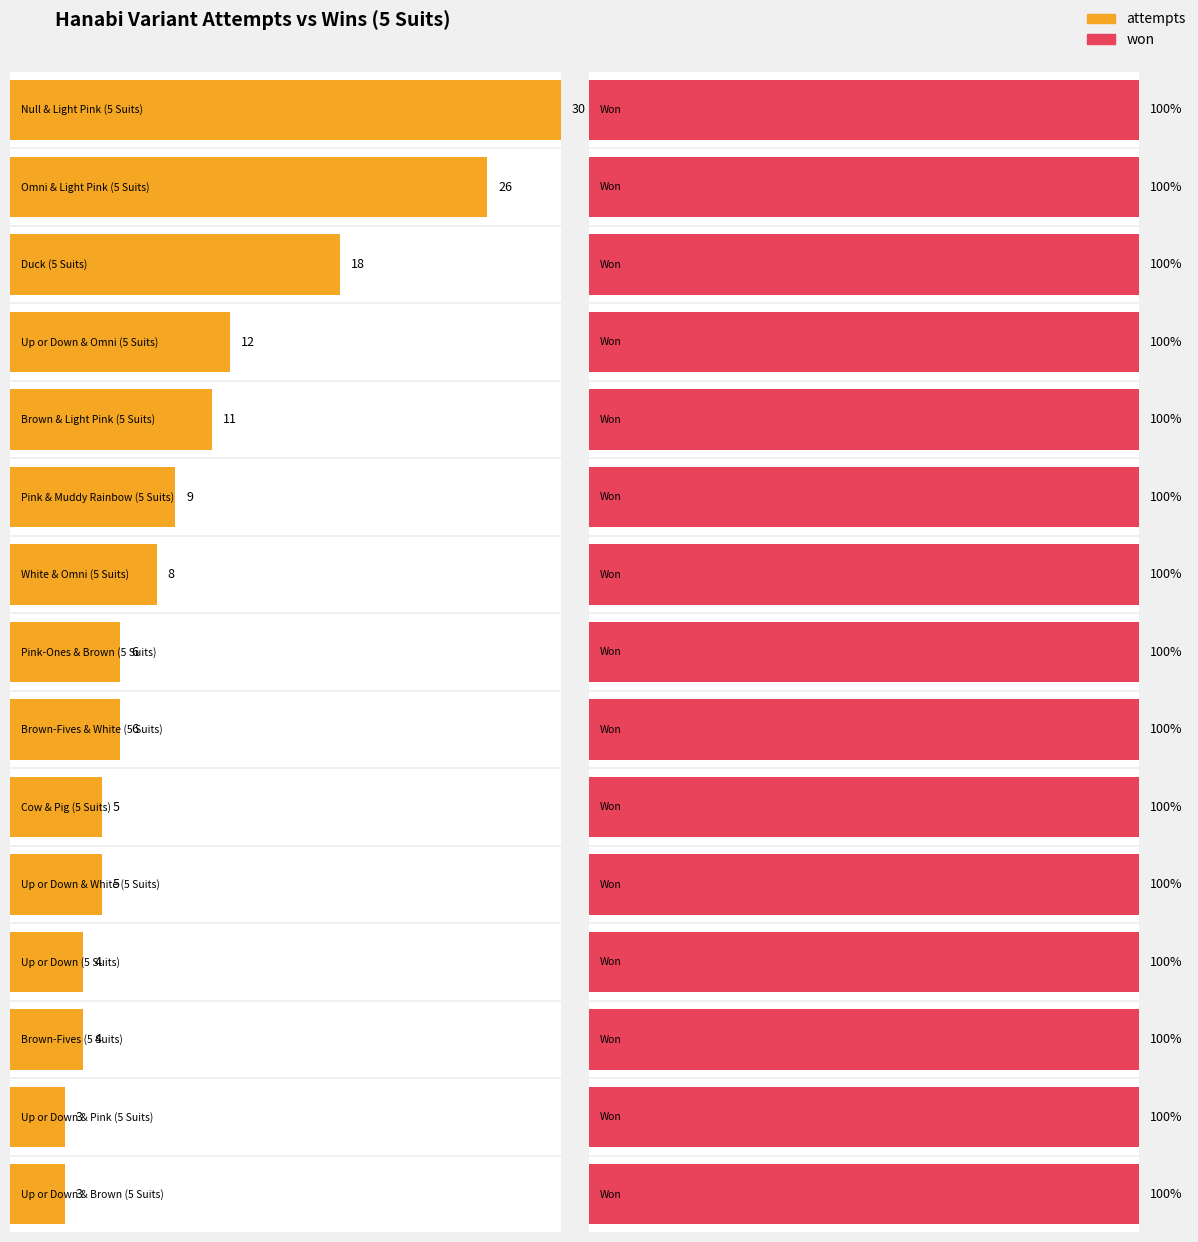

At which label does attempts first exceed 6?

Null & Light Pink (5 Suits)